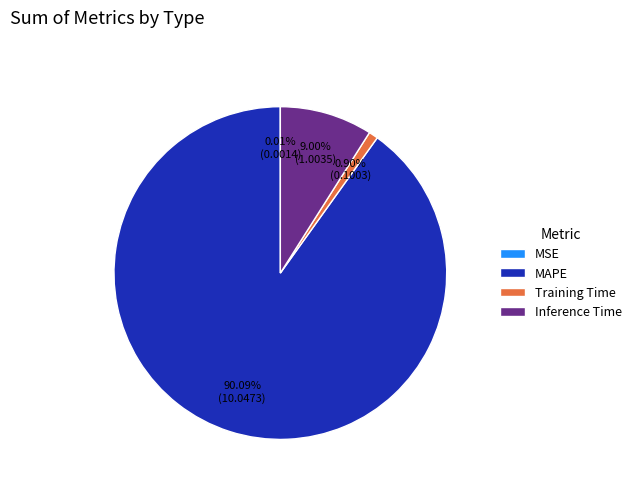

Which slice is the largest?

MAPE